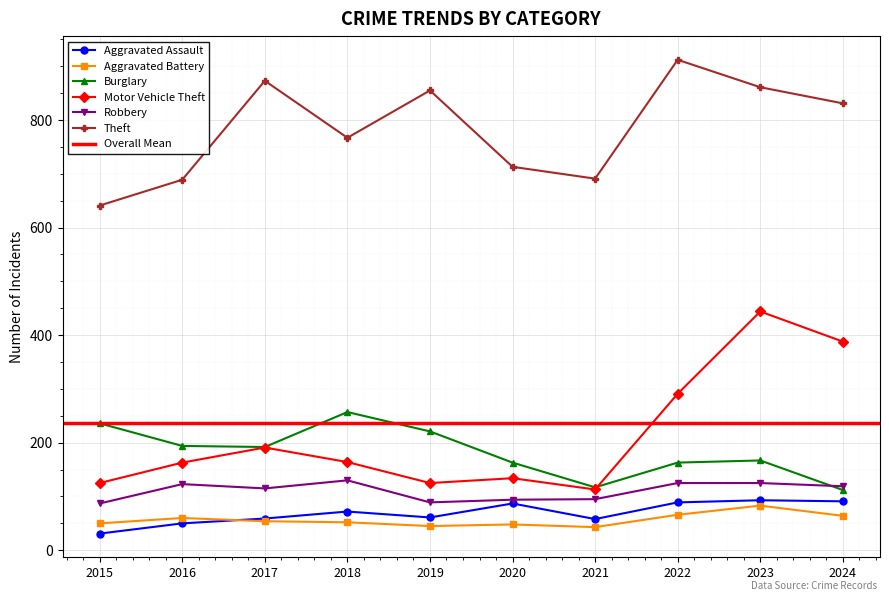

How many values in the Theft series are below 831?

5